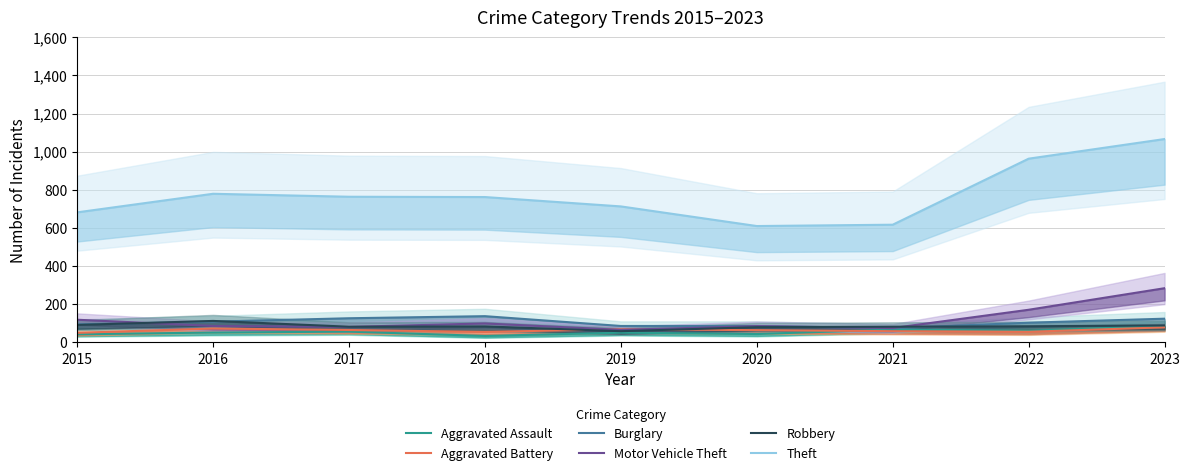

What is the lowest value of the Burglary series?

74.1